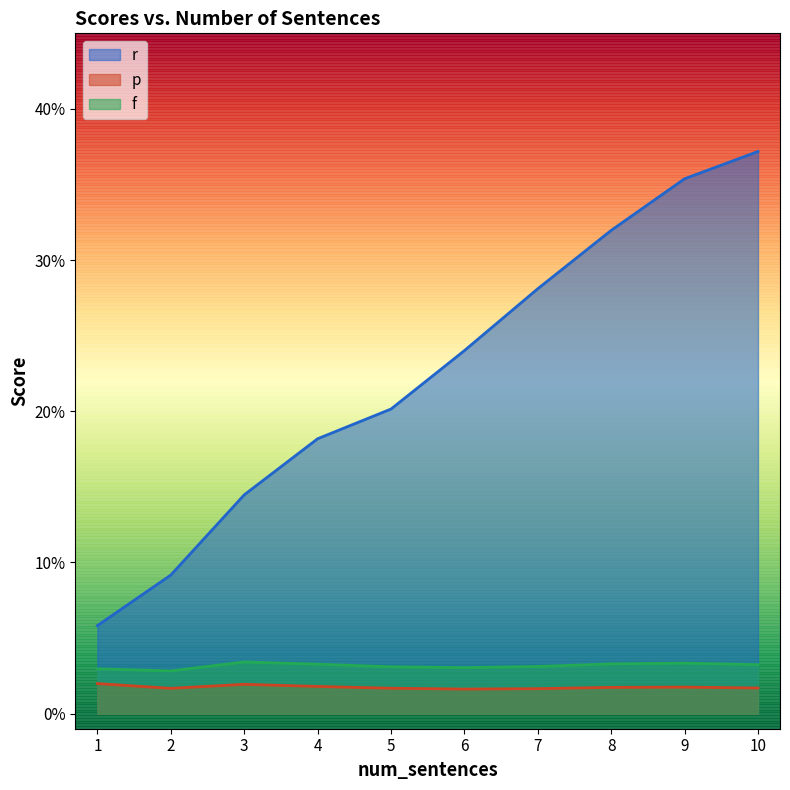

Rank the categories by f value from lowest to highest.

2, 1, 6, 5, 7, 10, 4, 8, 9, 3